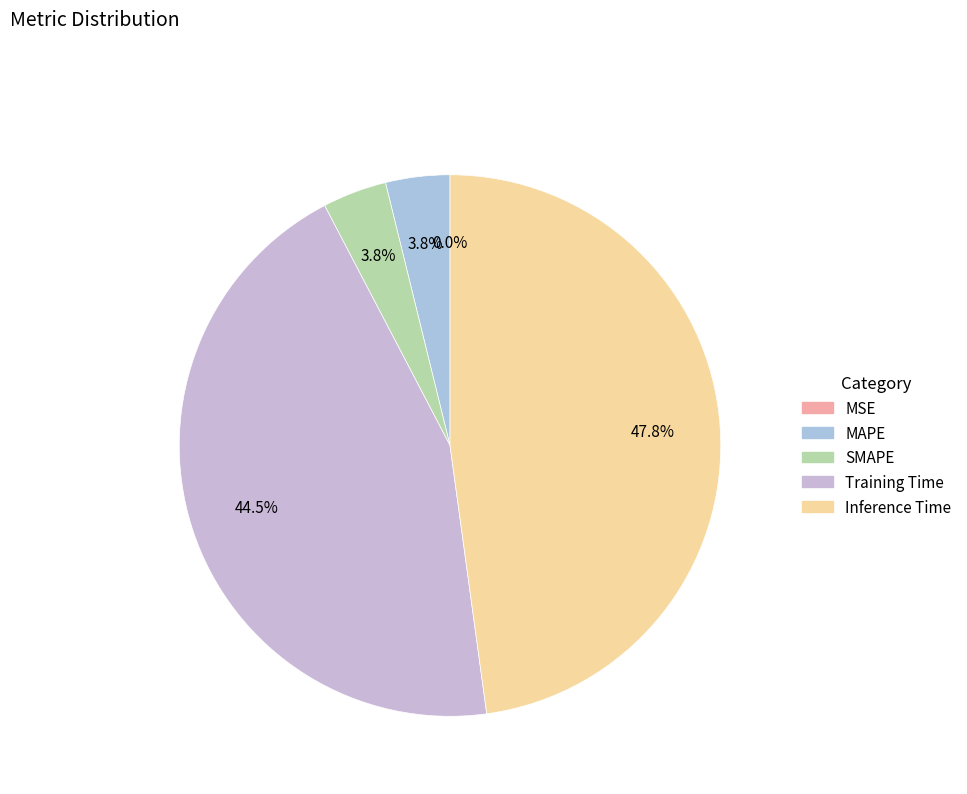

Do MAPE and MSE together represent more than half of the pie?

No